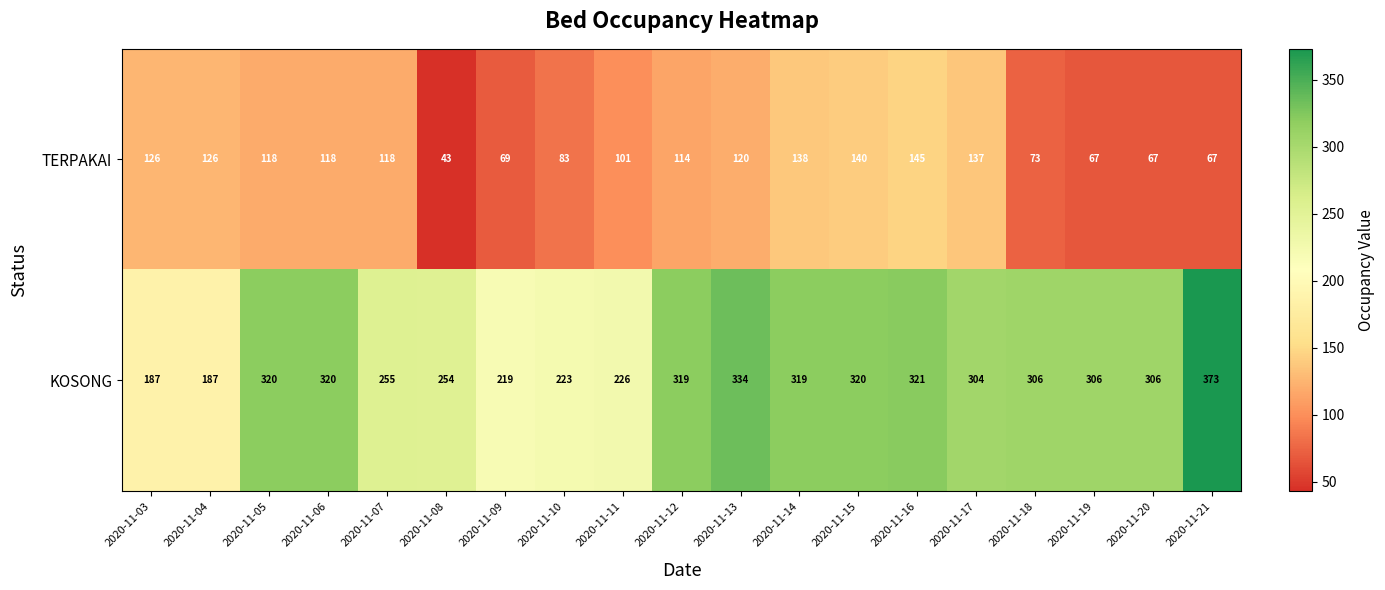

The TERPAKAI series shows 96 at 2020-11-20. True or false?

False